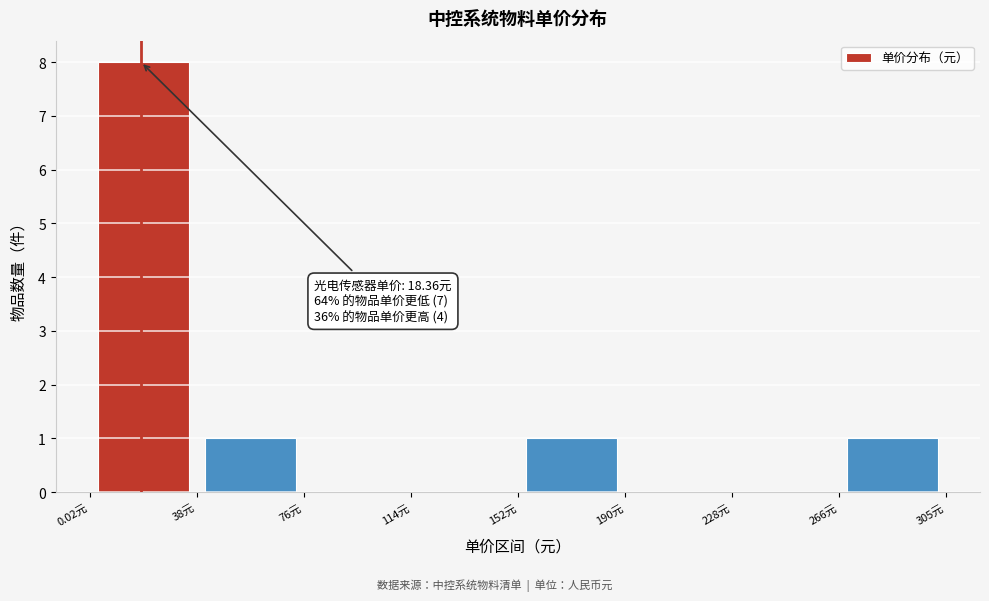

Which range on the x-axis has the tallest bar?

0 to 40